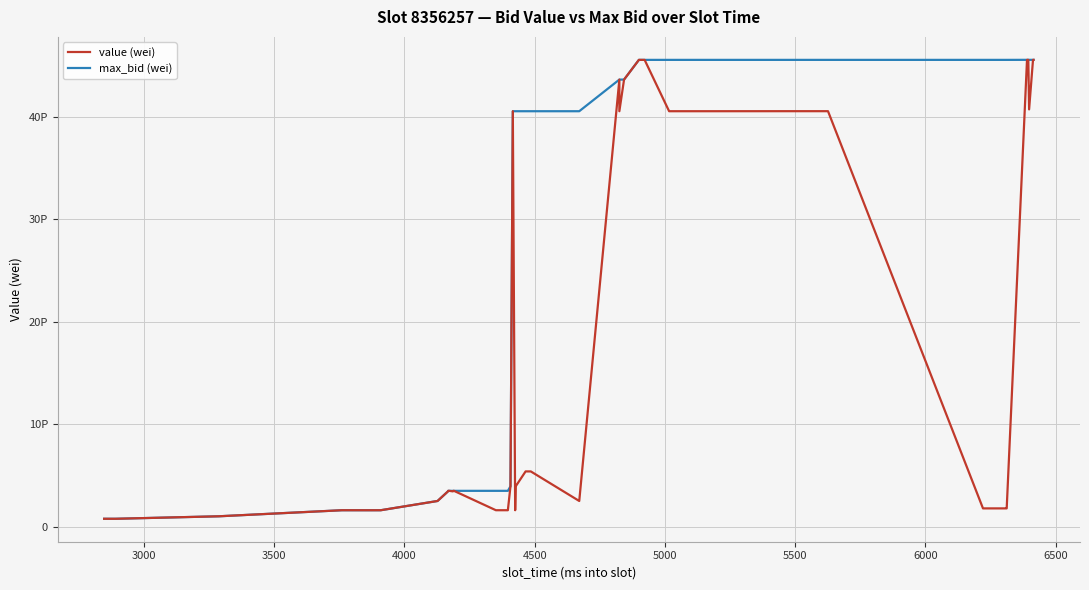

How many categories are shown in the chart?

40